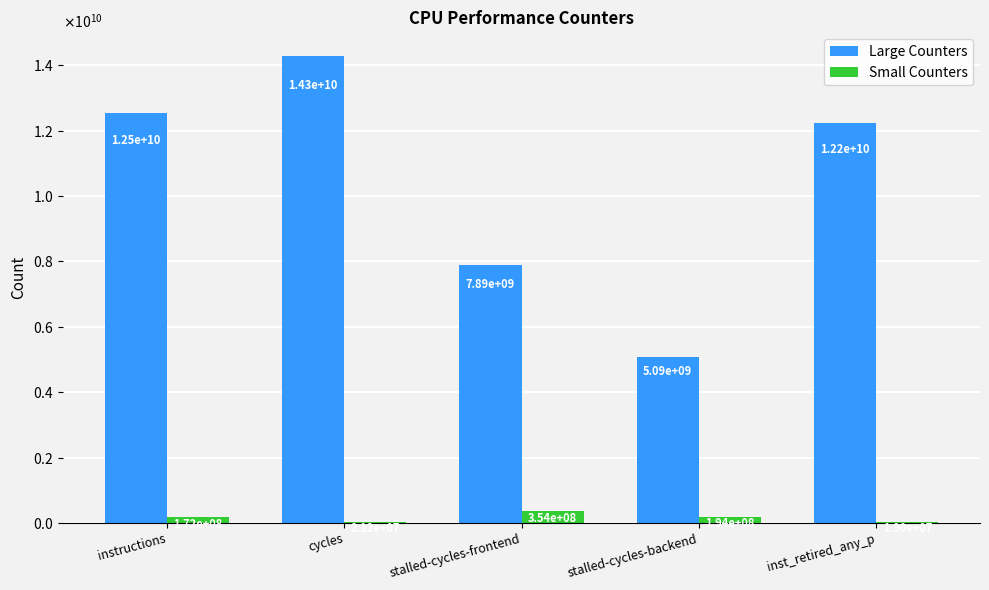

Read the Large Counters value at inst_retired_any_p, to the nearest 10.

12225062020